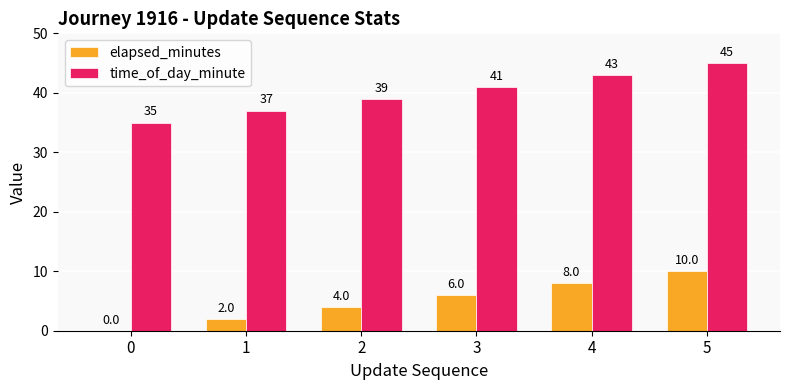

Which series has the largest total across all categories?

time_of_day_minute